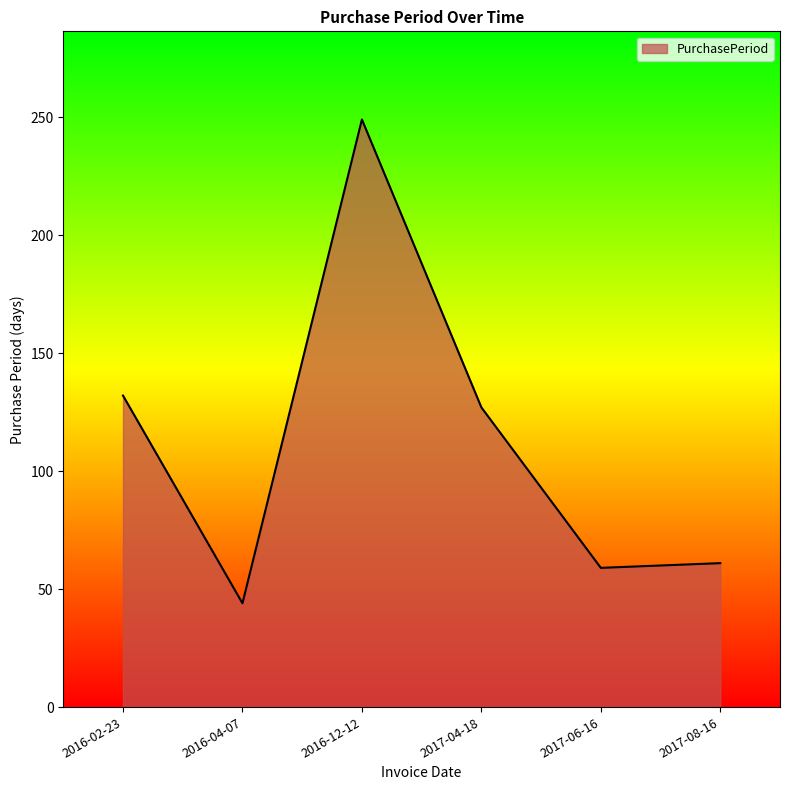

Count the number of data series in this chart.

1